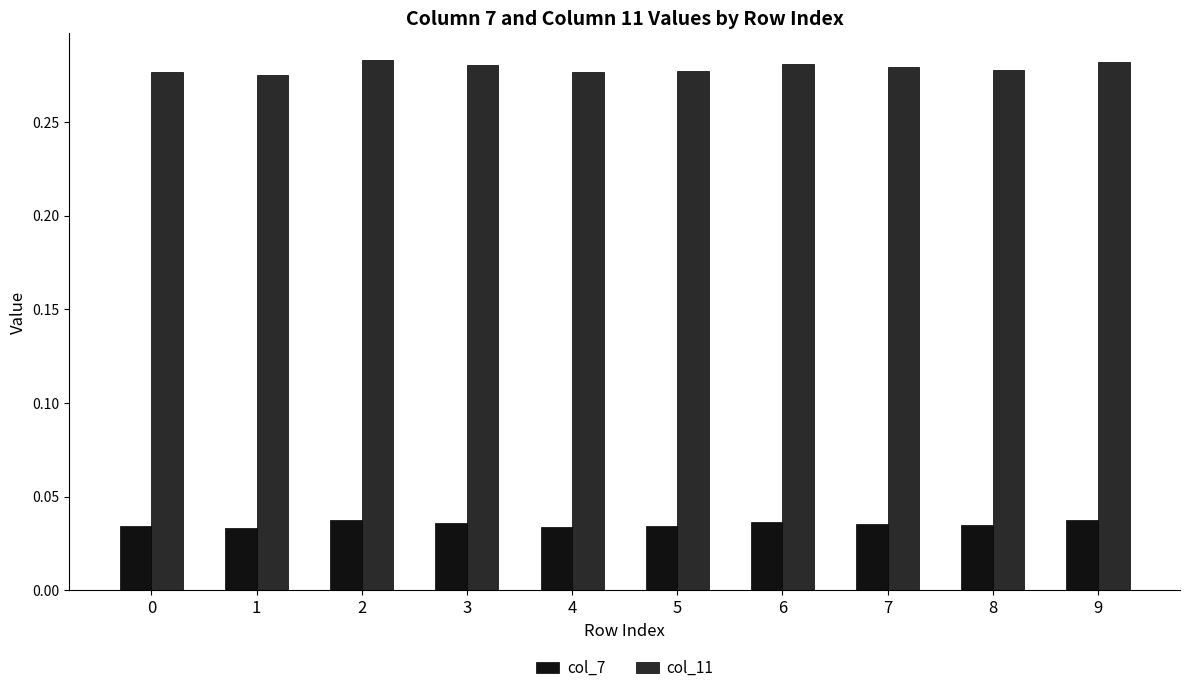

What is the sum of all col_7 values?

0.4